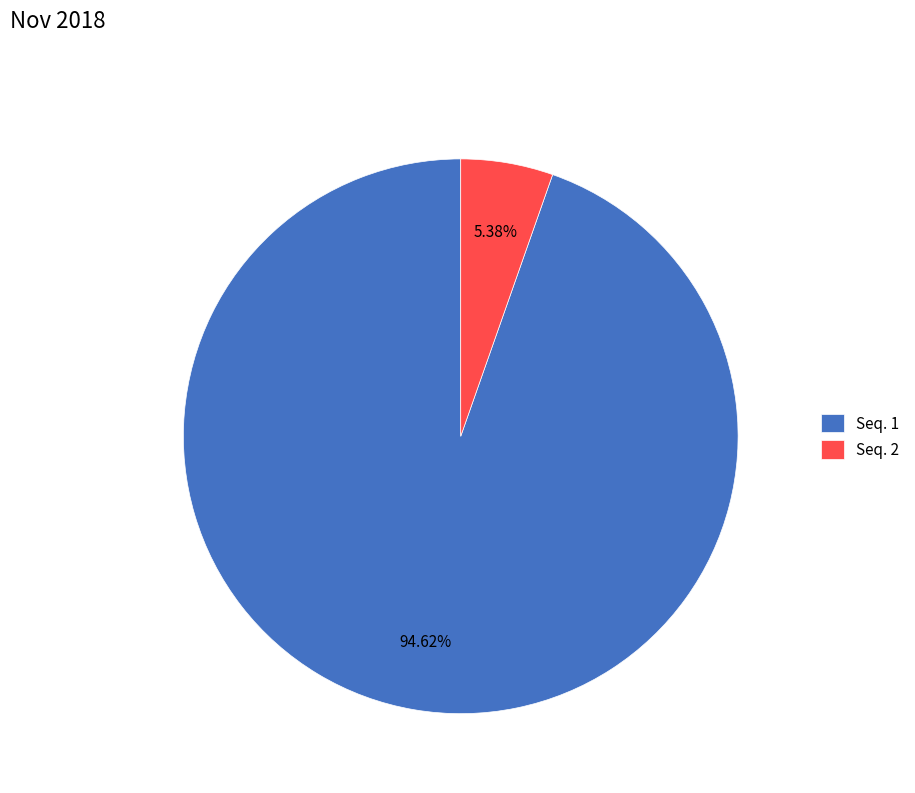

Does Seq. 1 represent more than half of the total?

Yes